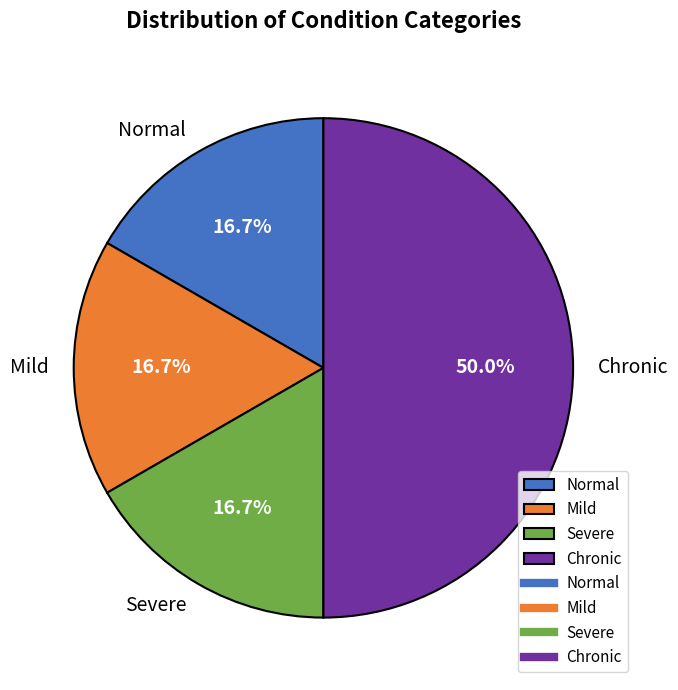

To the nearest percent, what is the average slice percentage?

25%